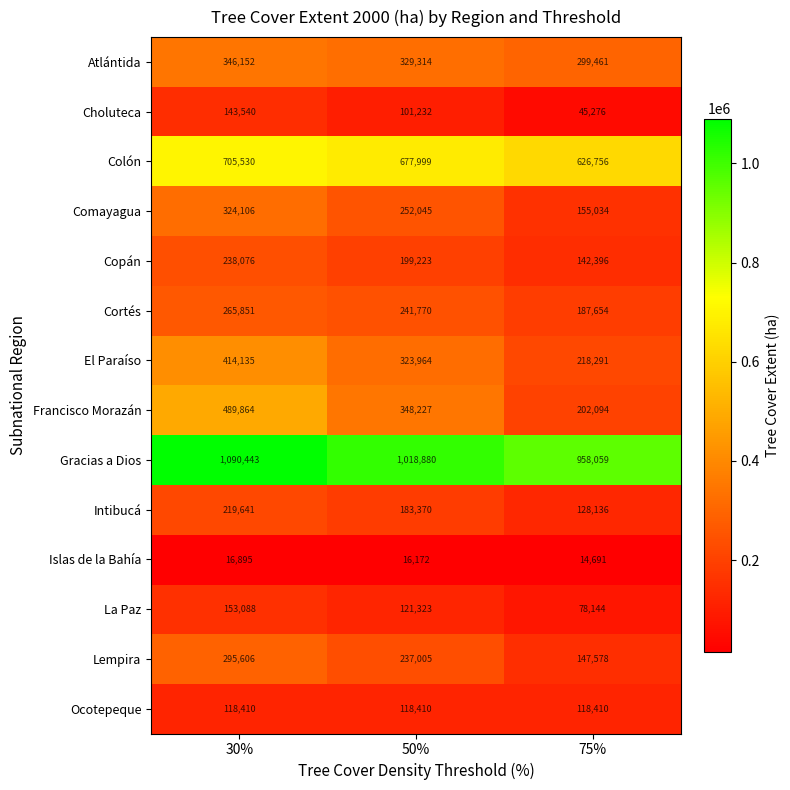

At which label does El Paraíso reach its peak?

30%